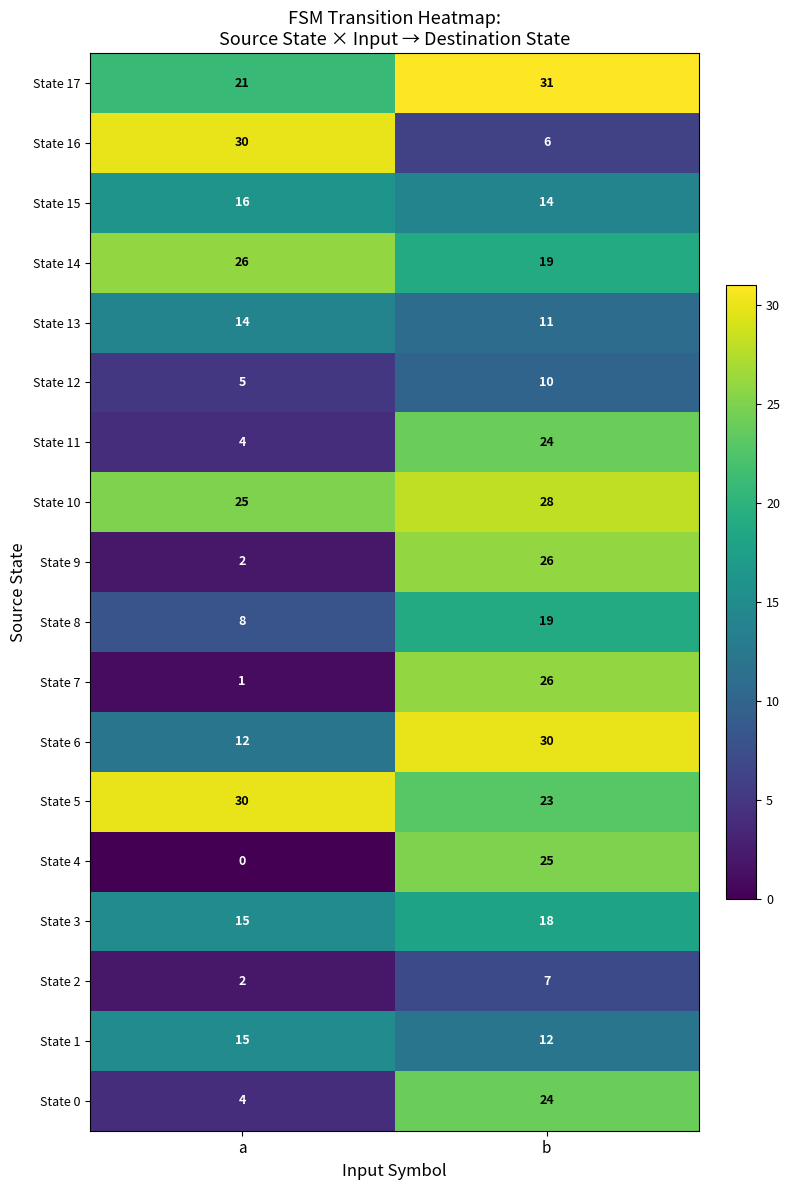

What is the difference between the maximum and minimum values in the State 6 series?

18